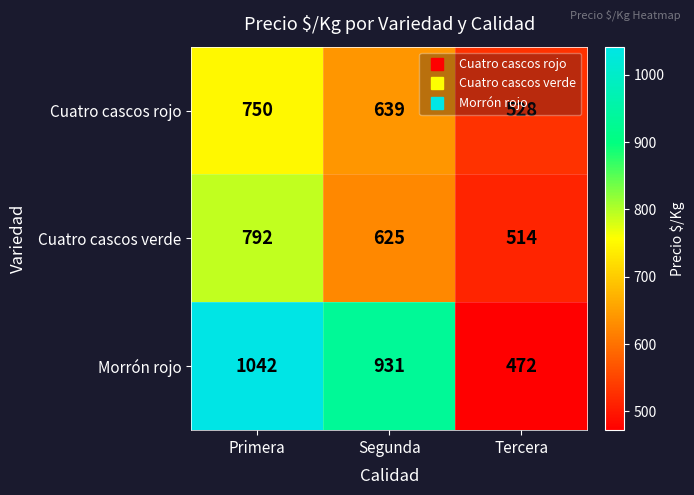

At which category does the chart reach its peak across all series?

Primera